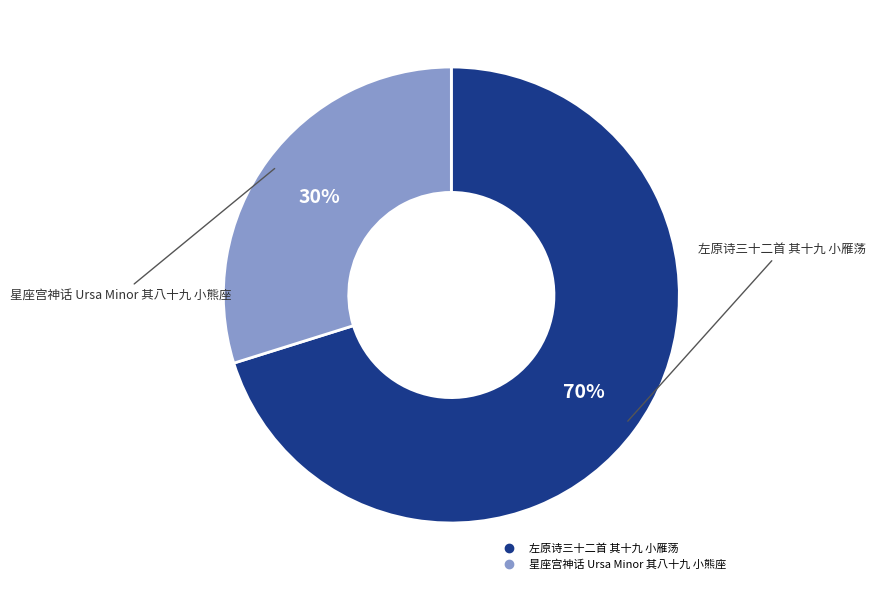

Rank the categories by value from highest to lowest.

左原诗三十二首 其十九 小雁荡, 星座宫神话 Ursa Minor 其八十九 小熊座